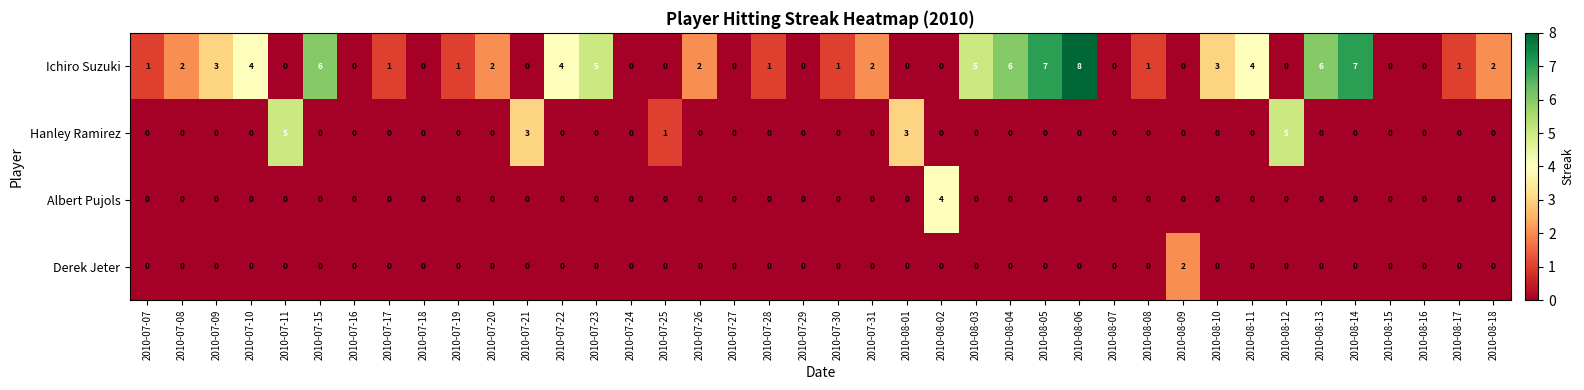

List the series in order of their peak value, highest first.

Ichiro Suzuki, Hanley Ramirez, Albert Pujols, Derek Jeter